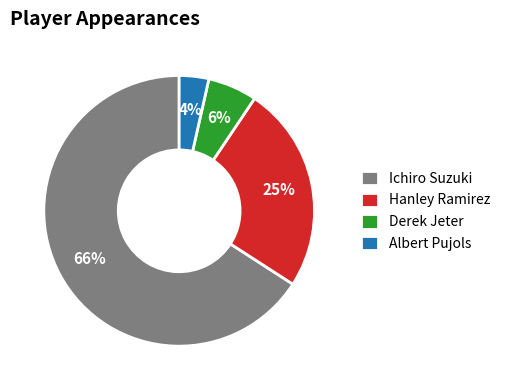

To the nearest percent, what is the average slice percentage?

25%